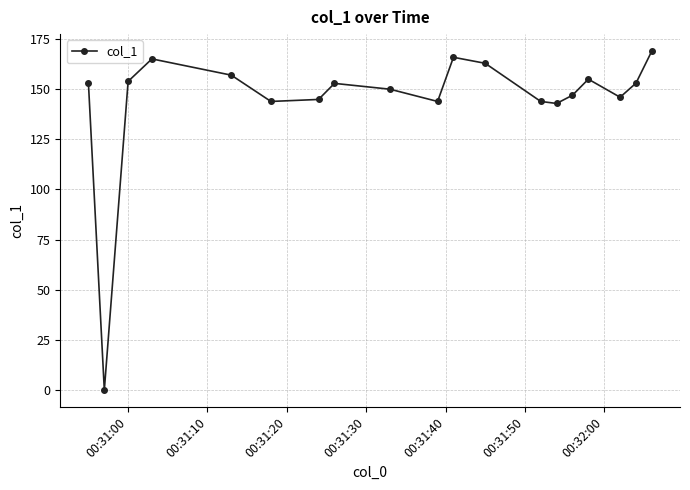

What is the difference between the second highest and second lowest values?

23.0